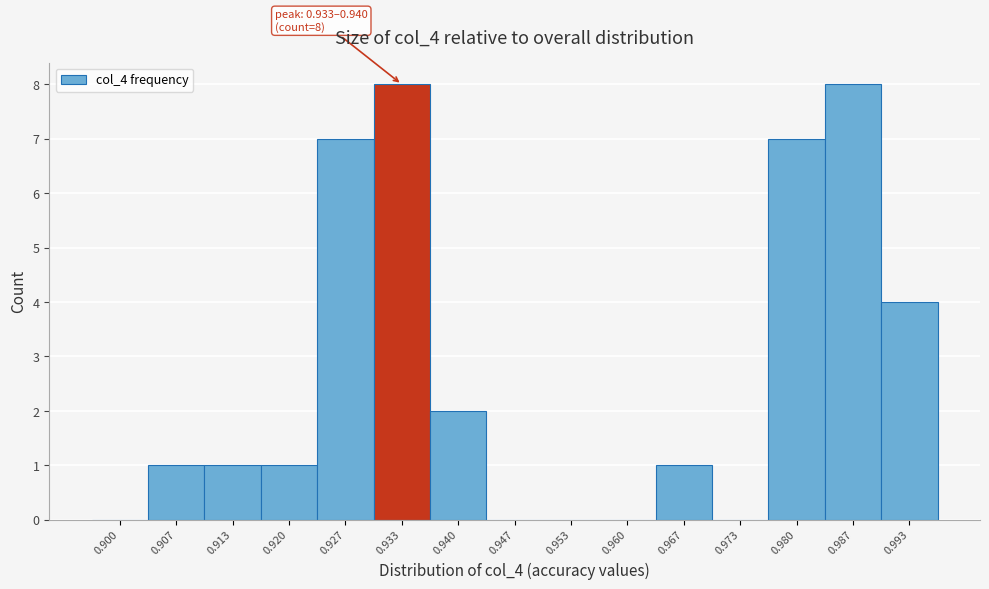

True or false: the data shows 6 at 0.993.

False